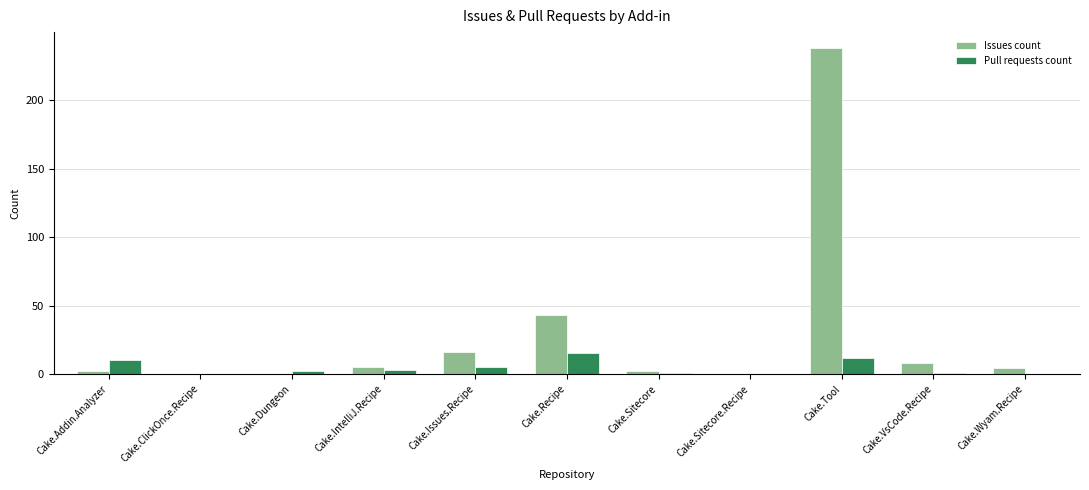

Reading right to left, what are all the values shown in this chart?

Issues count: Cake.Wyam.Recipe=4	Cake.VsCode.Recipe=8	Cake.Tool=238	Cake.Sitecore.Recipe=0	Cake.Sitecore=2	Cake.Recipe=43	Cake.Issues.Recipe=16	Cake.IntelliJ.Recipe=5	Cake.Dungeon=0	Cake.ClickOnce.Recipe=0	Cake.Addin.Analyzer=2
Pull requests count: Cake.Wyam.Recipe=0	Cake.VsCode.Recipe=1	Cake.Tool=12	Cake.Sitecore.Recipe=0	Cake.Sitecore=1	Cake.Recipe=15	Cake.Issues.Recipe=5	Cake.IntelliJ.Recipe=3	Cake.Dungeon=2	Cake.ClickOnce.Recipe=0	Cake.Addin.Analyzer=10